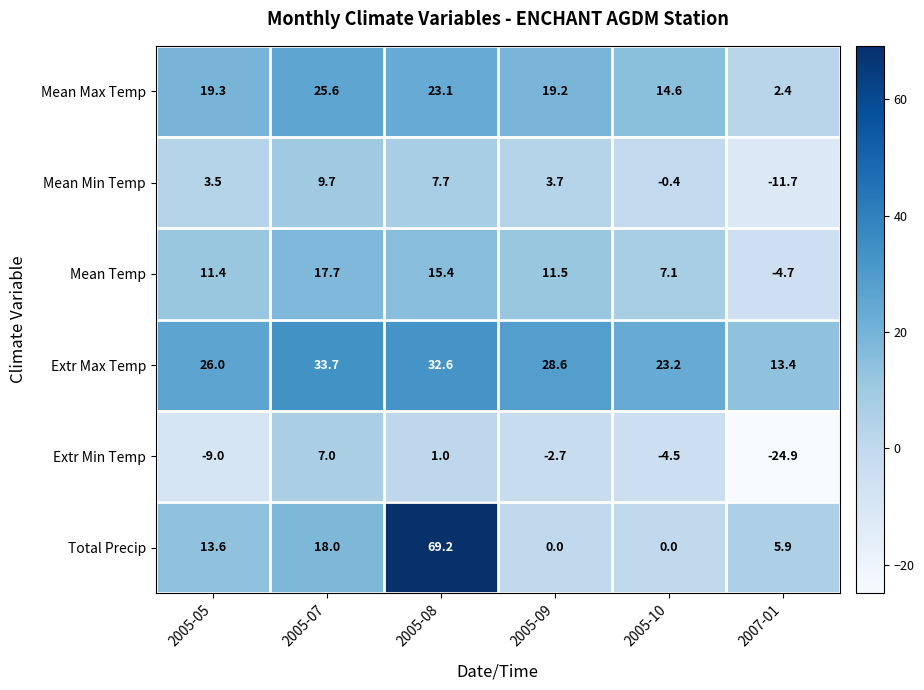

Which series has the largest range (max minus min)?

Total Precip